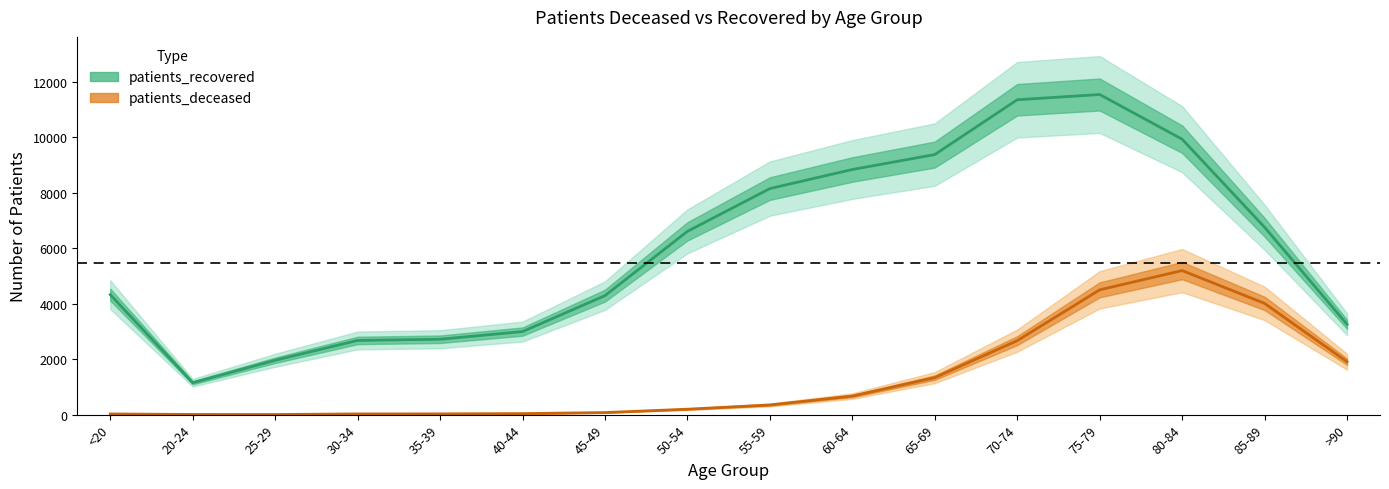

True or false: patients_recovered and patients_deceased cross at least once.

False